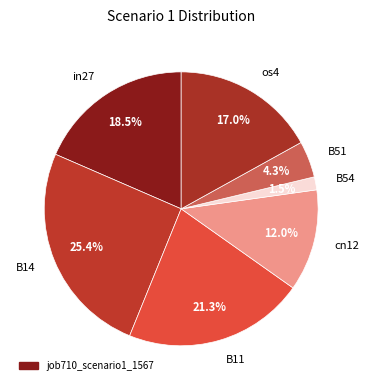

Is there a majority slice in this chart?

No